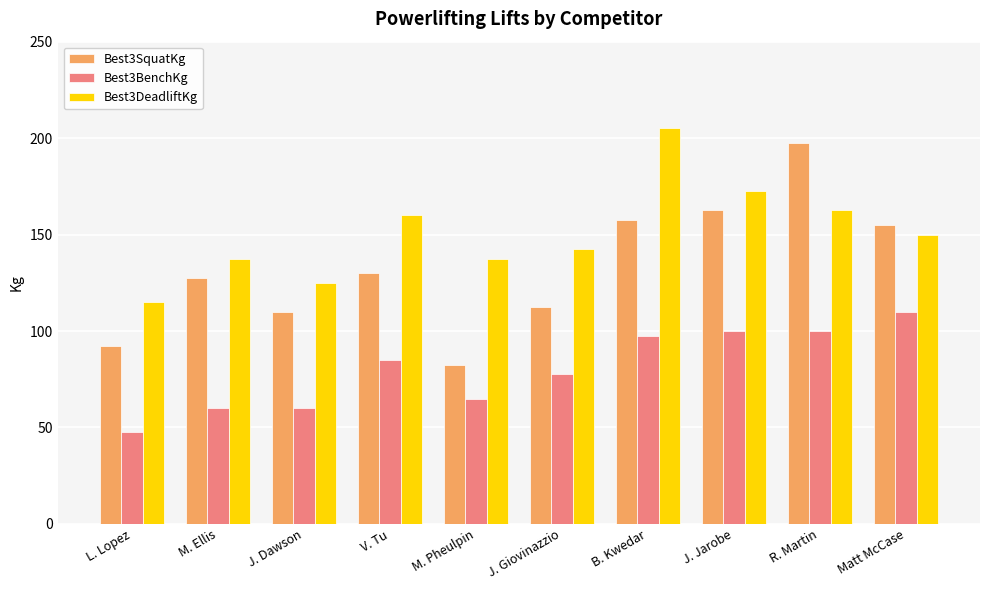

What is the total value across all series at L. Lopez?

255.0